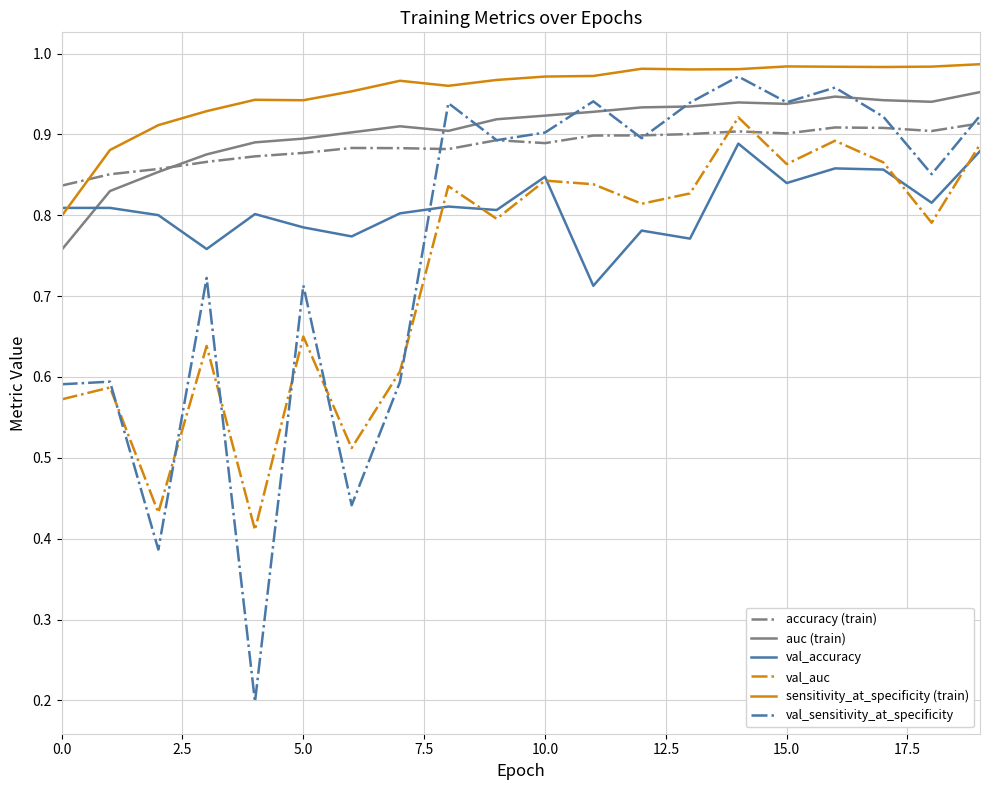

Which series has the largest total across all categories?

sensitivity_at_specificity (train)